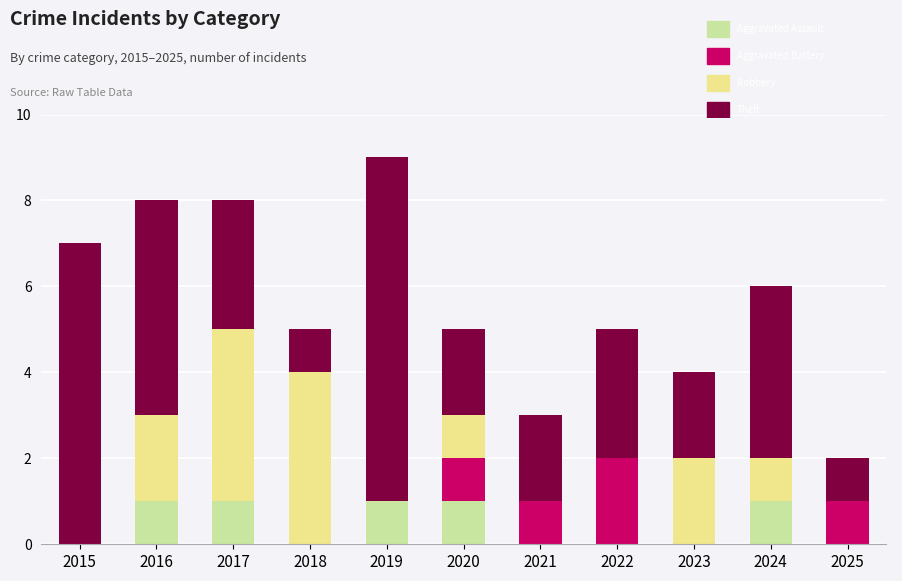

What is the total value across all series at 2018?

5